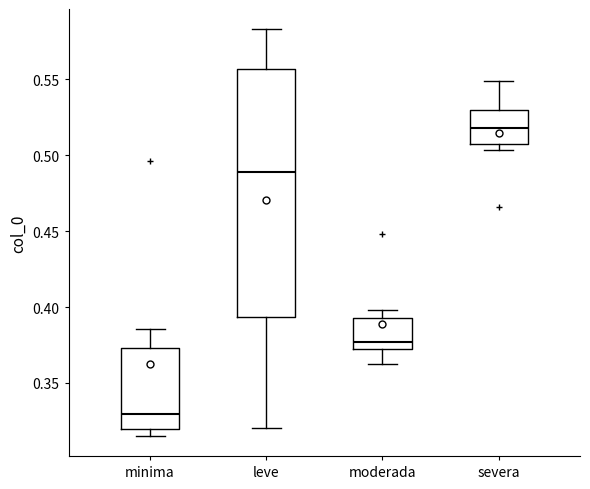

Reading left to right, read every box against the y-axis: the position of its median line, the range the box covers, and the ends of its whiskers. The values are not printed on the chart, so give them approximately, as read against the axis.

minima: median 0.330, box 0.320 to 0.375, whiskers 0.315 to 0.385
leve: median 0.490, box 0.395 to 0.555, whiskers 0.320 to 0.585
moderada: median 0.375, box 0.370 to 0.395, whiskers 0.365 to 0.400
severa: median 0.520, box 0.505 to 0.530, whiskers 0.505 (just below the box's lower edge) to 0.550